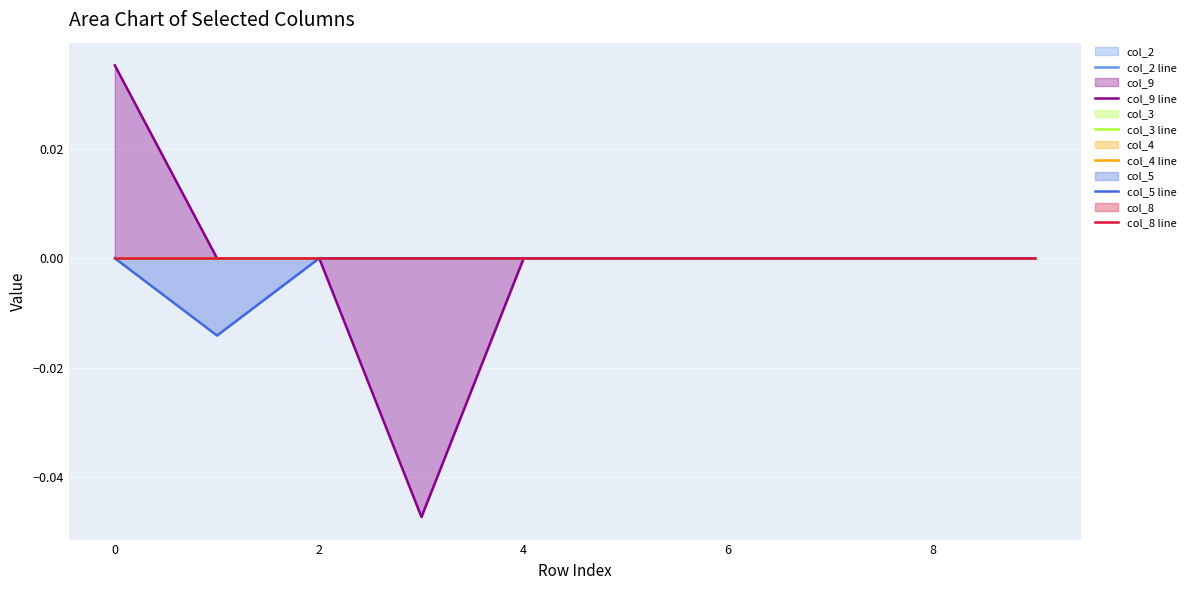

At how many categories does at least one series exceed 0?

1